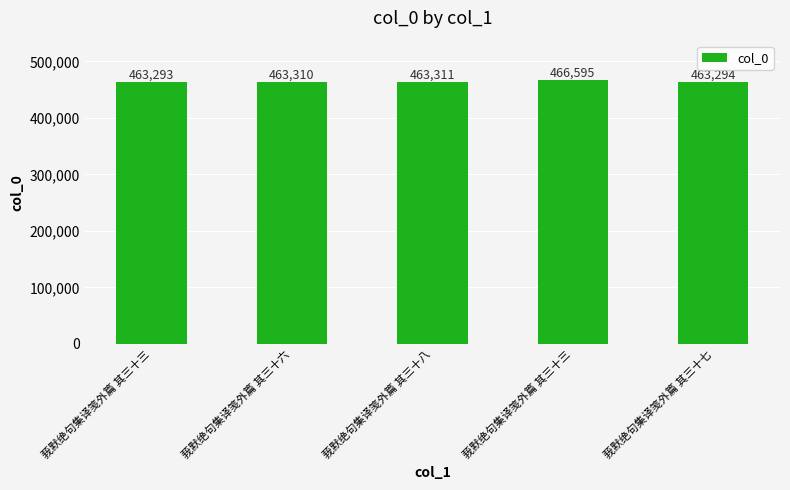

How many values are below 463310?

2